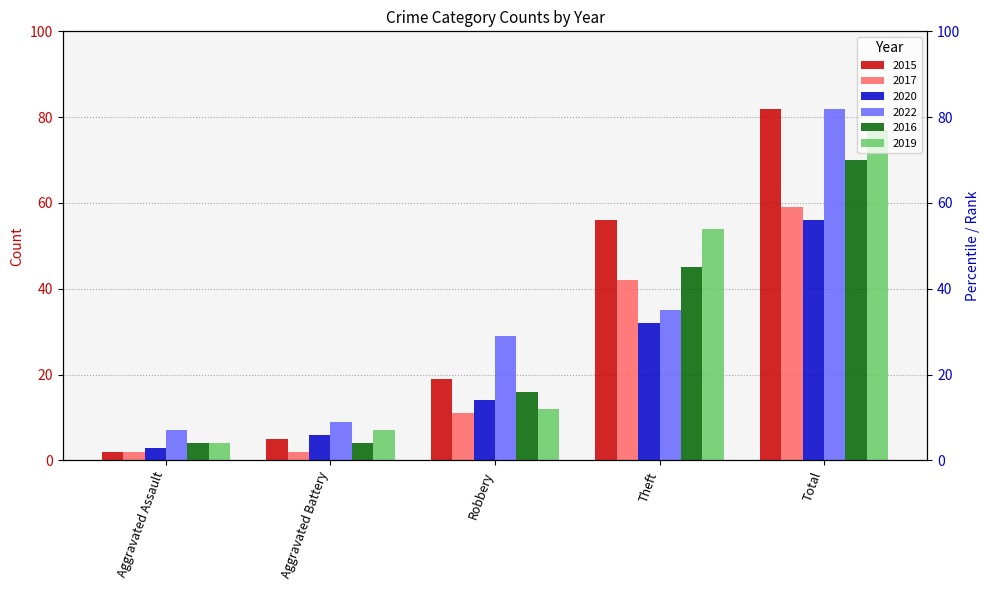

Is the value of 2019 at Theft greater than the value of 2022 at Theft?

Yes